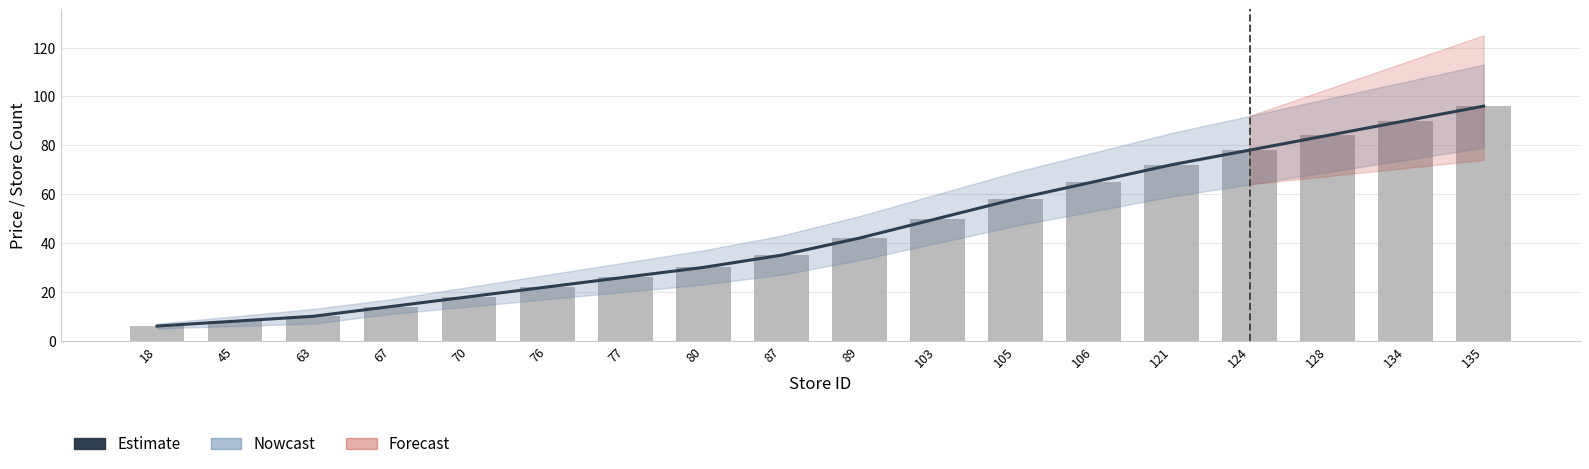

Is it true that Estimate equals 6 at 18?

True